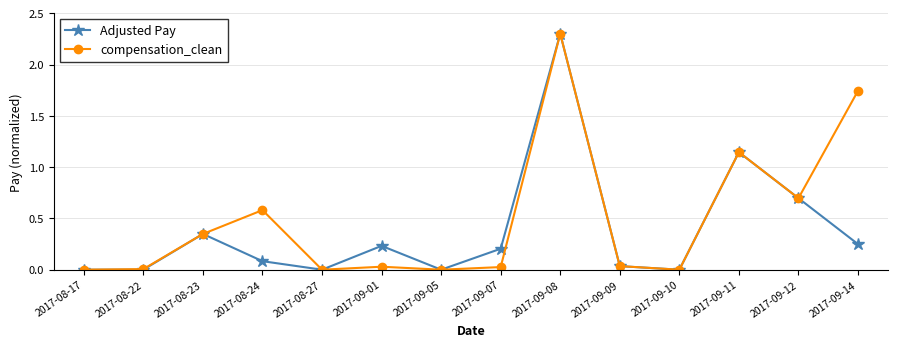

Where is the first local maximum for compensation_clean?

2017-08-24